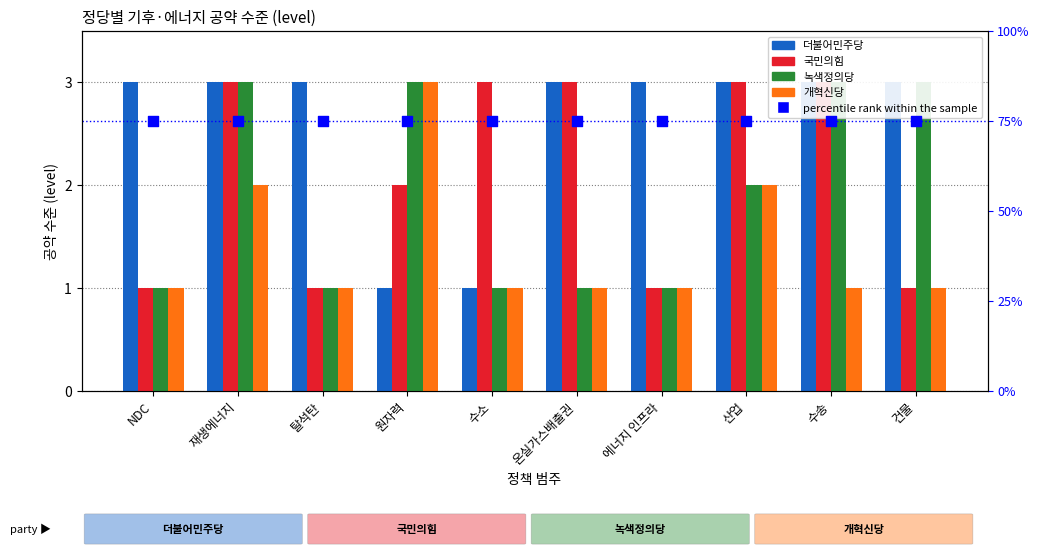

Which series reaches the maximum Y coordinate?

percentile rank within the sample